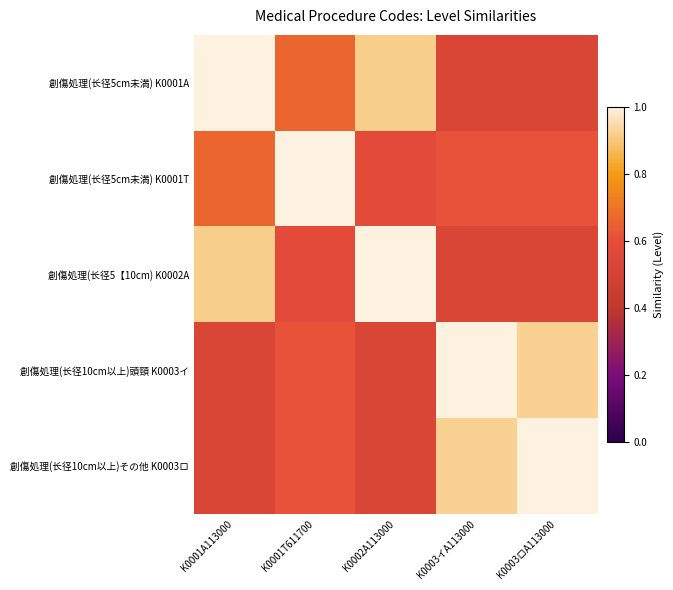

Reading left to right, extract all data points from this chart.

創傷処理(长径5cm未満) K0001A: K0001A113000=1.0	K0001T611700=0.7	K0002A113000=0.9	K0003イA113000=0.5	K0003ロA113000=0.5
創傷処理(长径5cm未満) K0001T: K0001A113000=0.7	K0001T611700=1.0	K0002A113000=0.6	K0003イA113000=0.6	K0003ロA113000=0.6
創傷処理(长径5【10cm) K0002A: K0001A113000=0.9	K0001T611700=0.6	K0002A113000=1.0	K0003イA113000=0.5	K0003ロA113000=0.5
創傷処理(长径10cm以上)頭頸 K0003イ: K0001A113000=0.5	K0001T611700=0.6	K0002A113000=0.5	K0003イA113000=1.0	K0003ロA113000=0.9
創傷処理(长径10cm以上)その他 K0003ロ: K0001A113000=0.5	K0001T611700=0.6	K0002A113000=0.5	K0003イA113000=0.9	K0003ロA113000=1.0